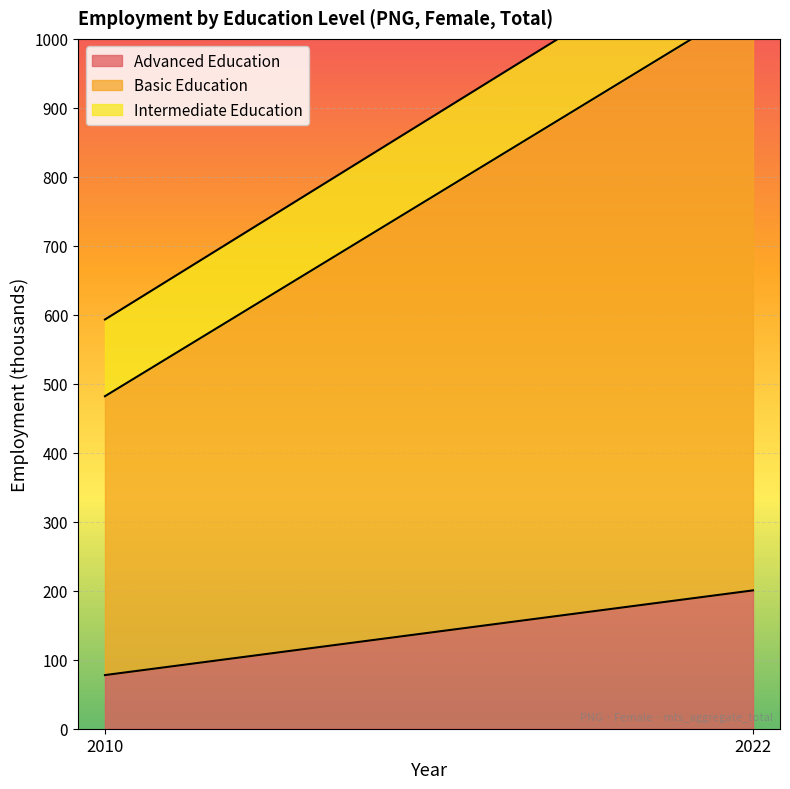

Which label corresponds to the largest value in the chart?

2022